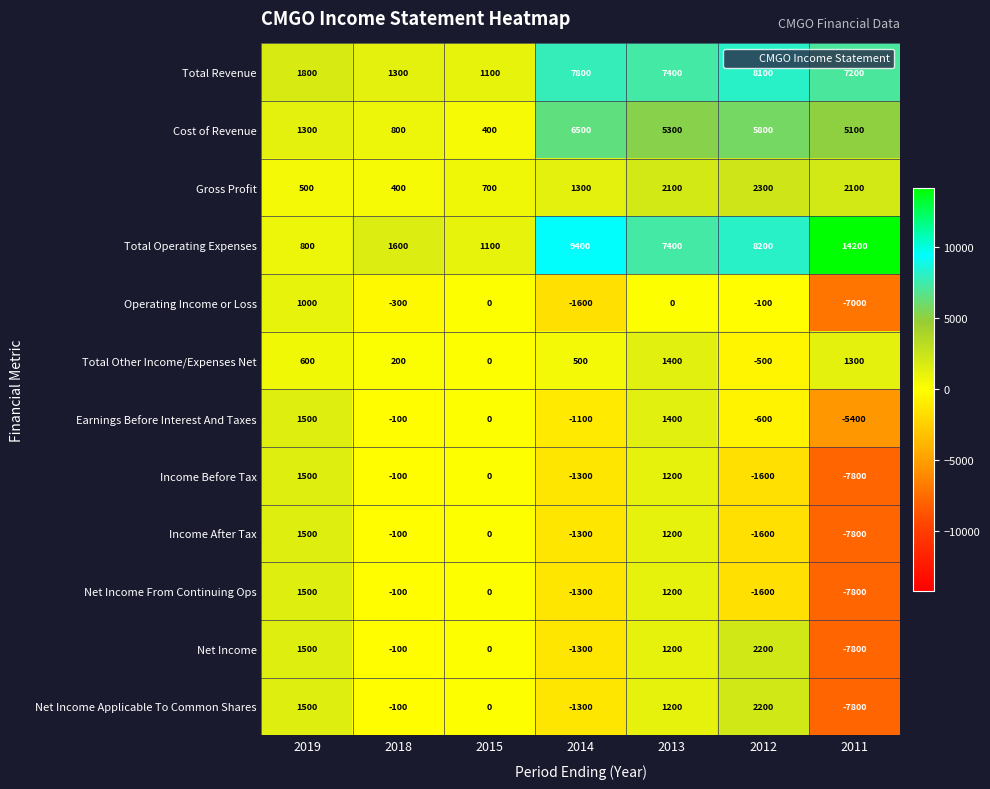

Is it true that Gross Profit equals 1300 at 2014?

True